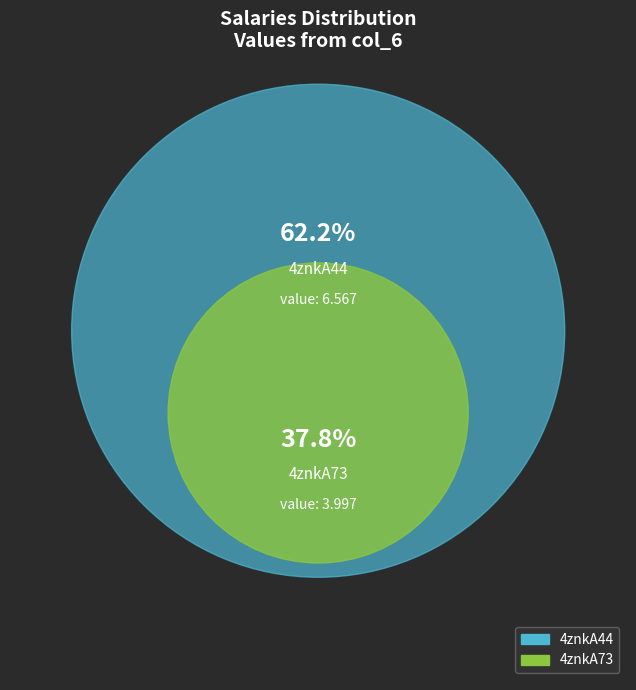

What is the ratio of the value at 4znkA73 to the value at 4znkA44?

0.6